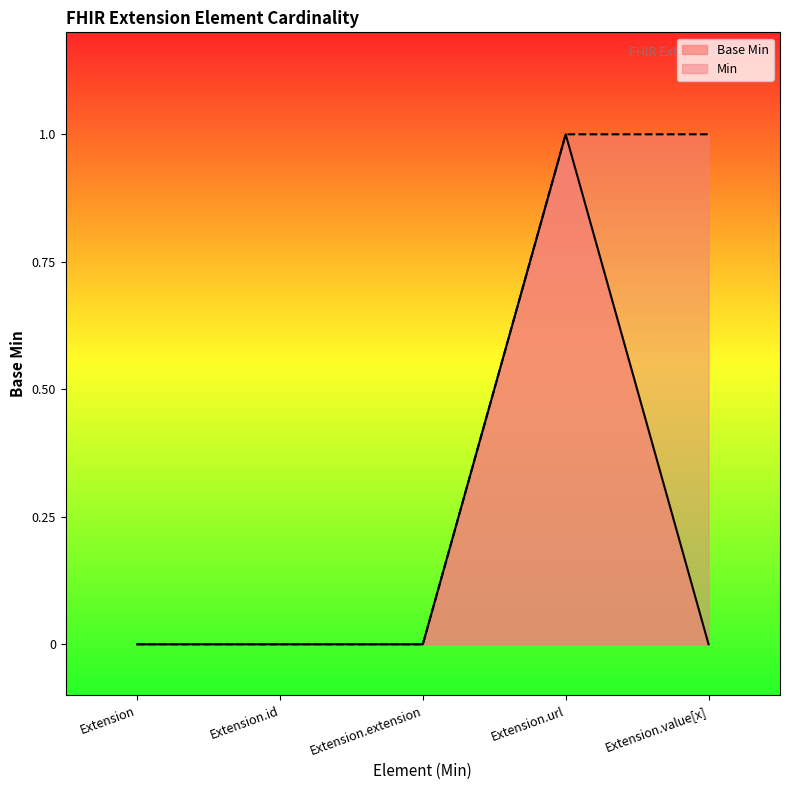

True or false: the data shows 0 at Extension.

False